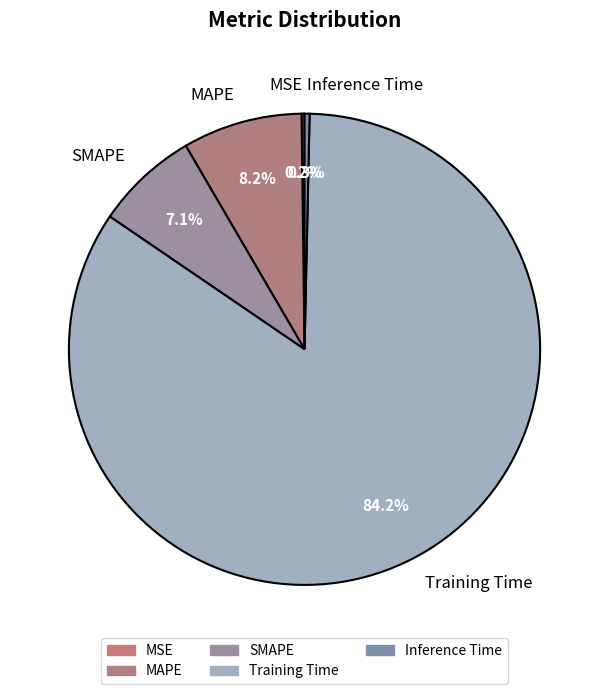

To the nearest percent, what is the combined percentage of MAPE and SMAPE?

15%